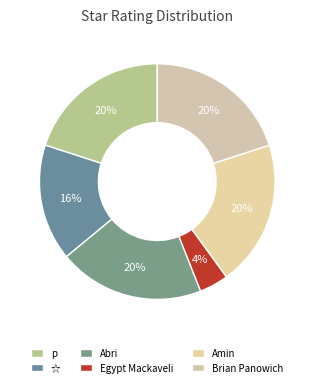

Is Egypt Mackaveli the majority of the pie?

No